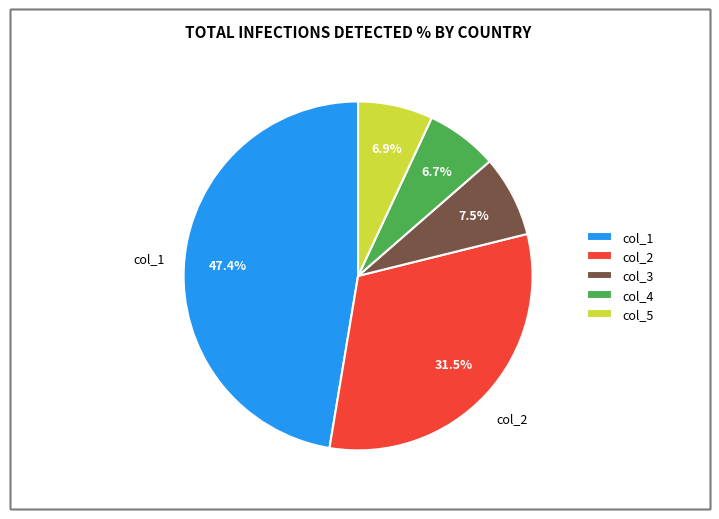

Do col_2 and col_5 together represent more than half of the pie?

No